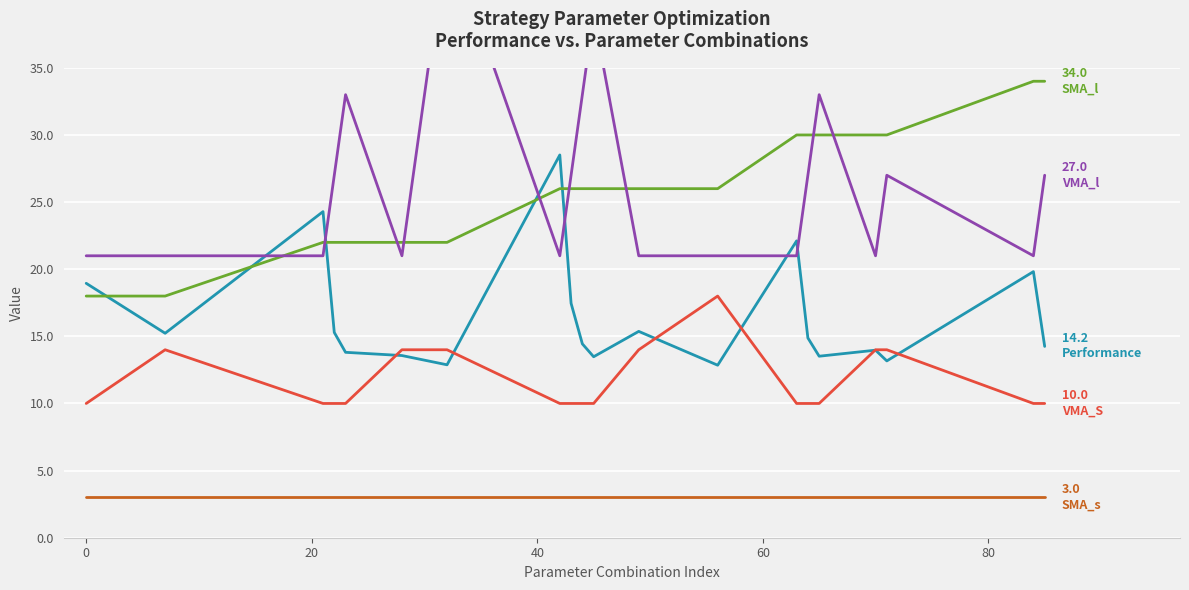

List the series in order of their peak value, highest first.

VMA_l, SMA_l, Performance, VMA_S, SMA_s